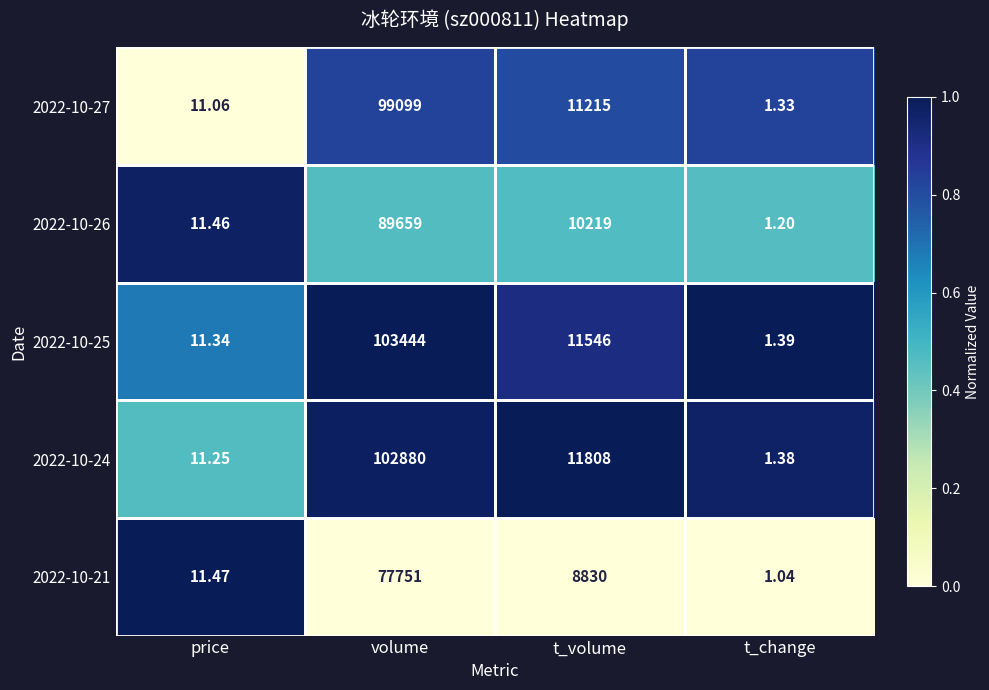

Which series has the widest spread of values?

2022-10-25